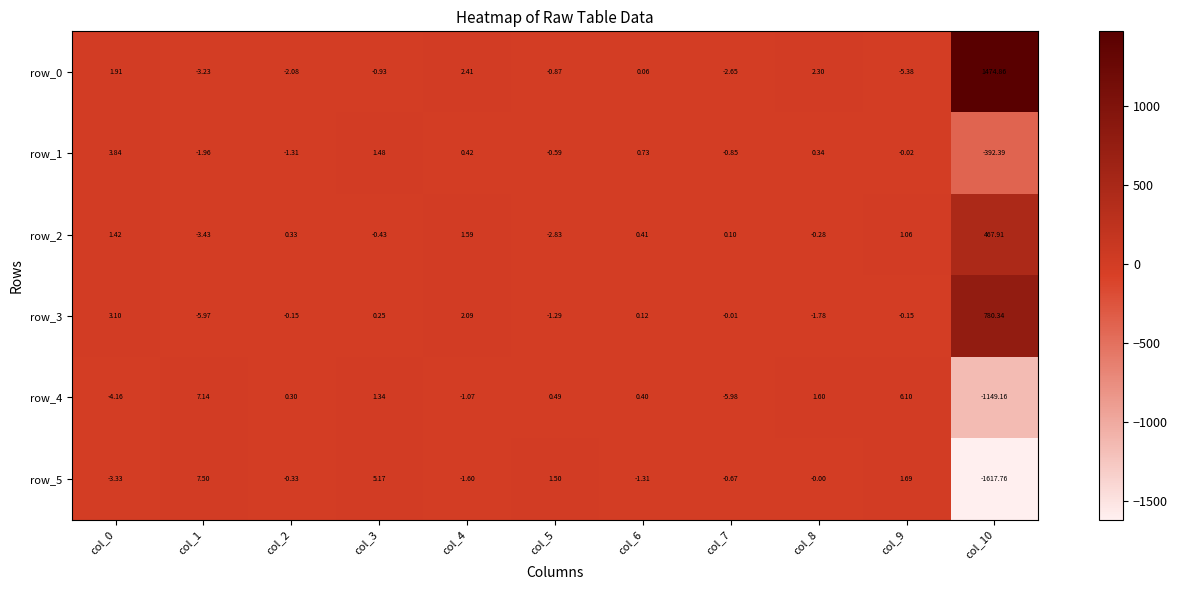

Is the value of row_2 at col_2 greater than the value of row_5 at col_5?

No